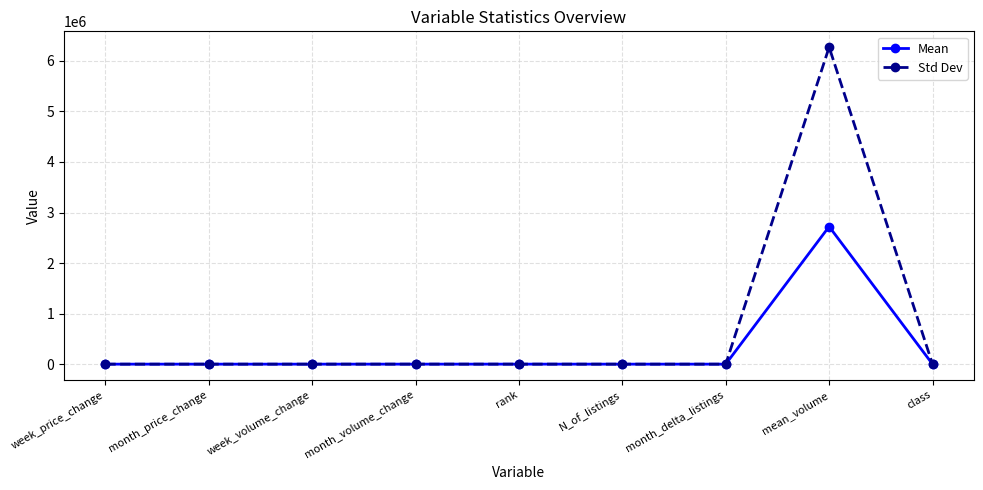

The value of Mean at month_delta_listings is 0.2. True or false?

True